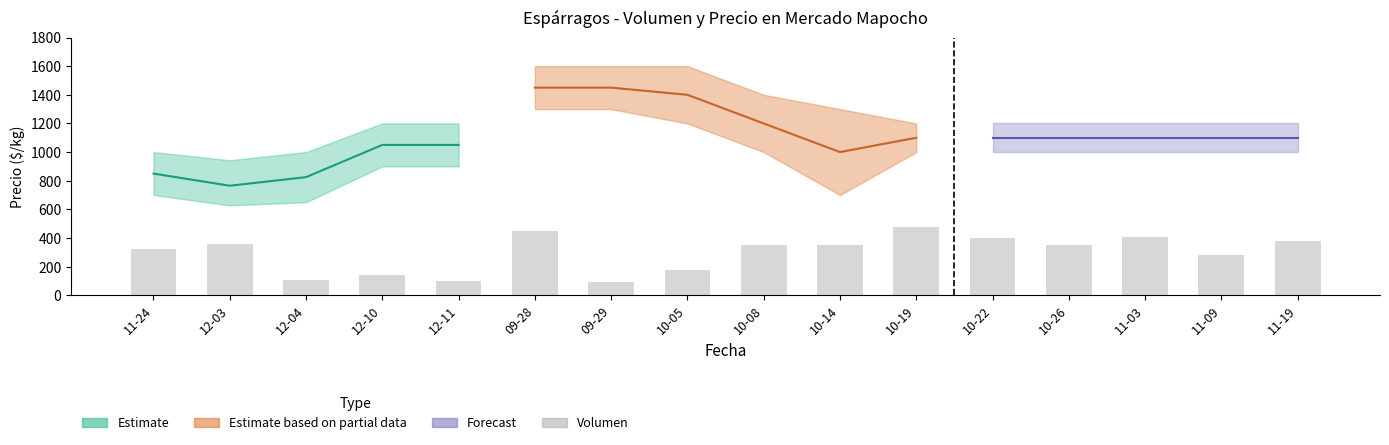

What is the label of the 14th bar from the left?

11-03